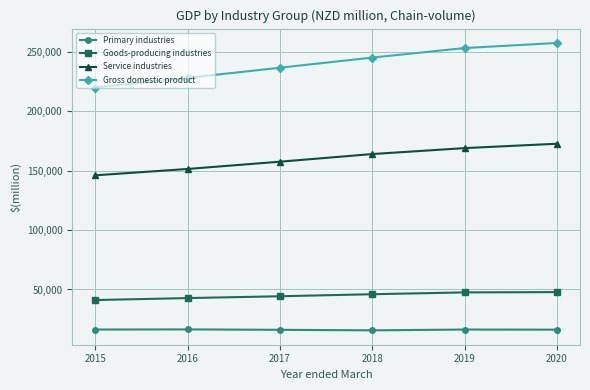

Does the chart have visible grid lines?

Yes